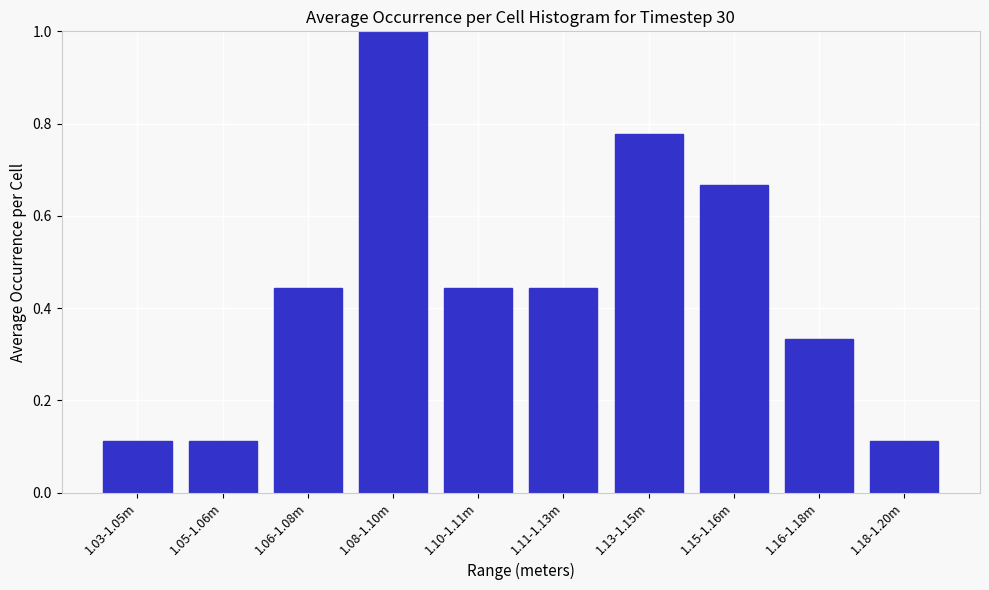

What is the change in value from 1.06-1.08m to 1.08-1.10m?

+0.6